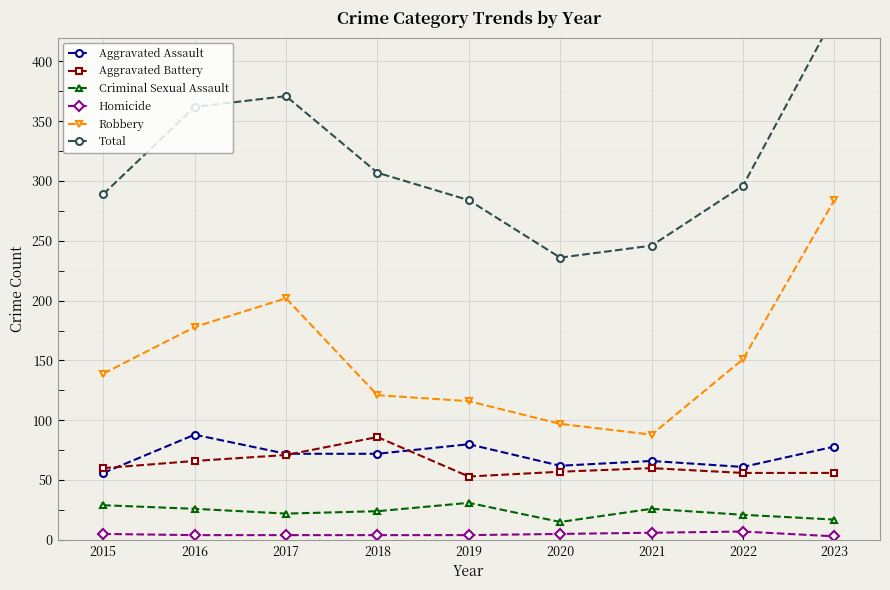

Is this an area chart (filled region under the line)?

No